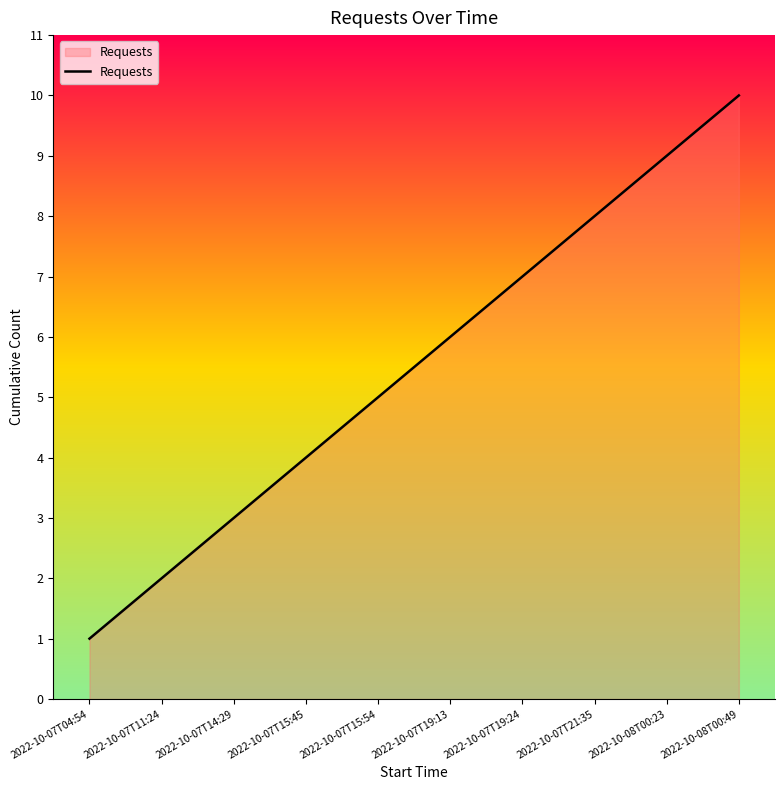

Rank the categories by value from lowest to highest.

2022-10-07T04:54, 2022-10-07T11:24, 2022-10-07T14:29, 2022-10-07T15:45, 2022-10-07T15:54, 2022-10-07T19:13, 2022-10-07T19:24, 2022-10-07T21:35, 2022-10-08T00:23, 2022-10-08T00:49